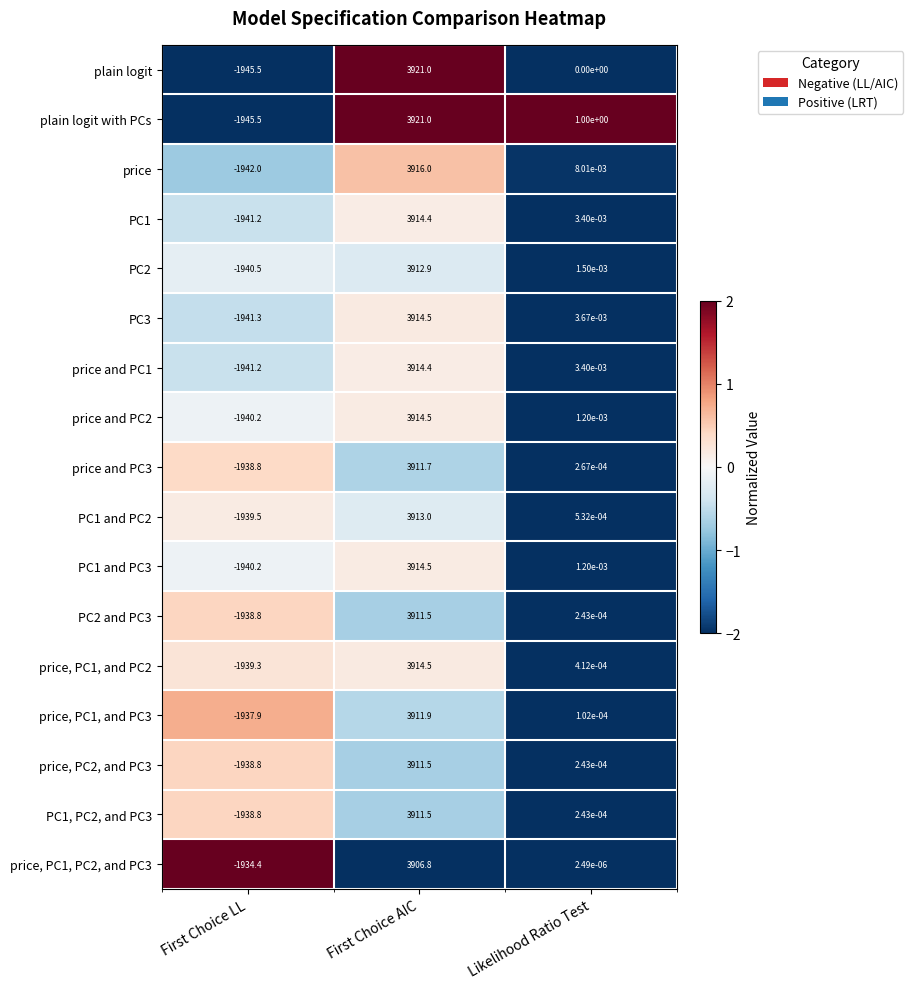

At which label is PC2 and PC3 closest to 986?

Likelihood Ratio Test